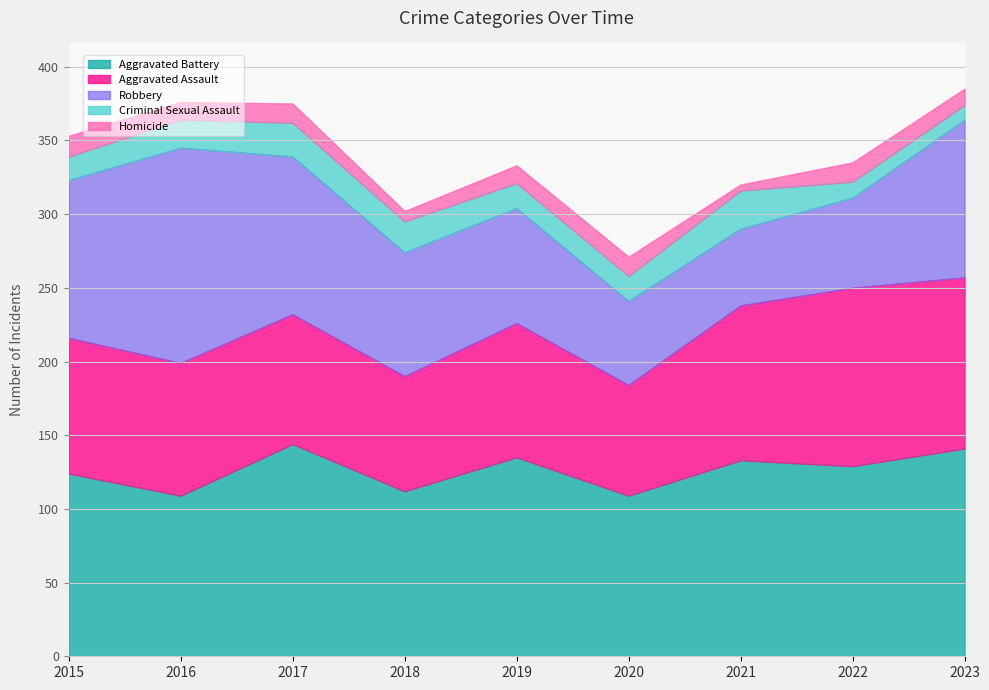

How many interior local valleys does the Aggravated Assault series have?

2